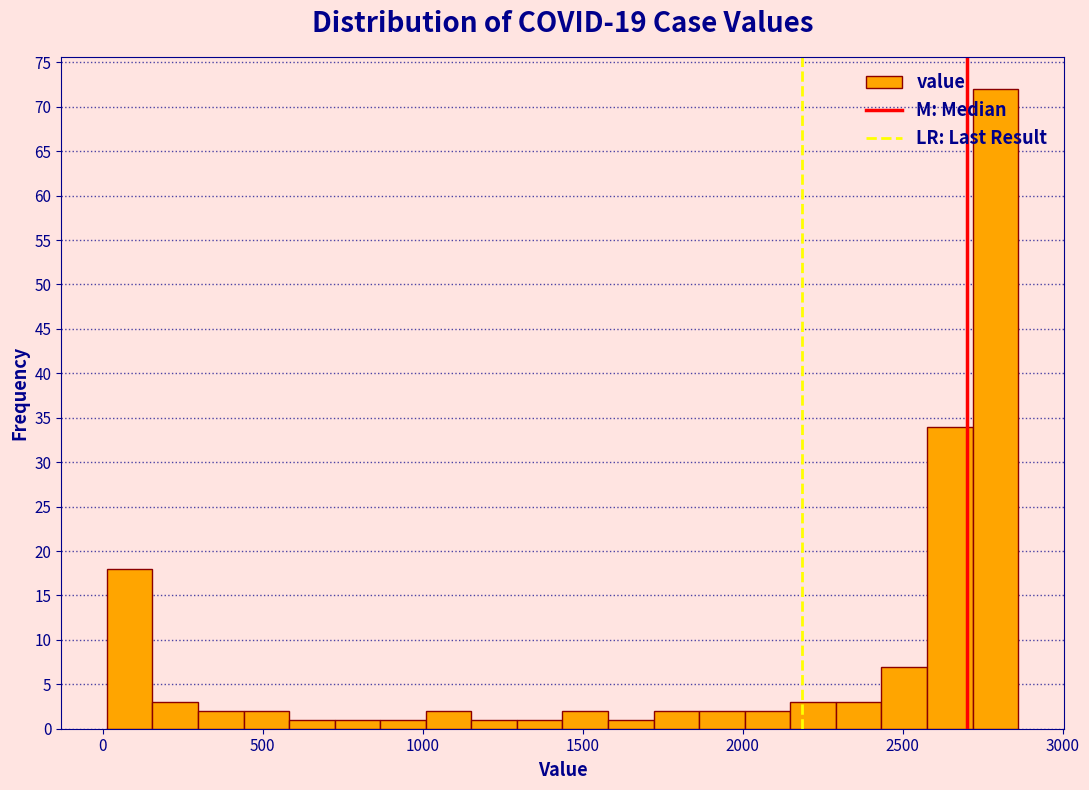

Read against the x-axis, roughly where is the centre of the tallest bar?

2800